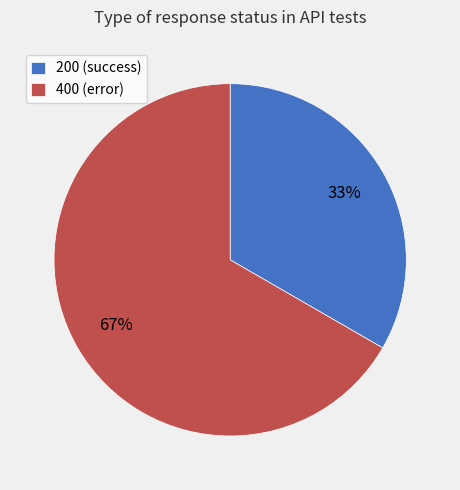

Which slice is the smallest?

200 (success)